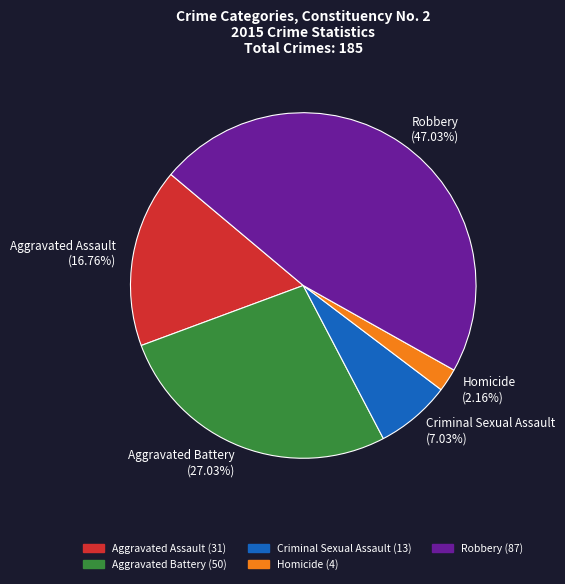

Combined, do Criminal Sexual Assault and Aggravated Battery account for over 50%?

No